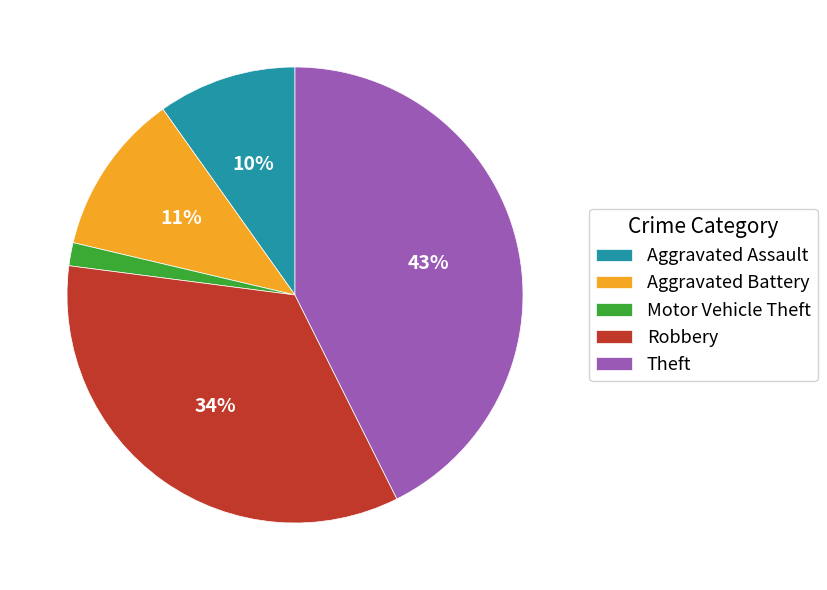

Which has a higher value, Theft or Robbery?

Theft